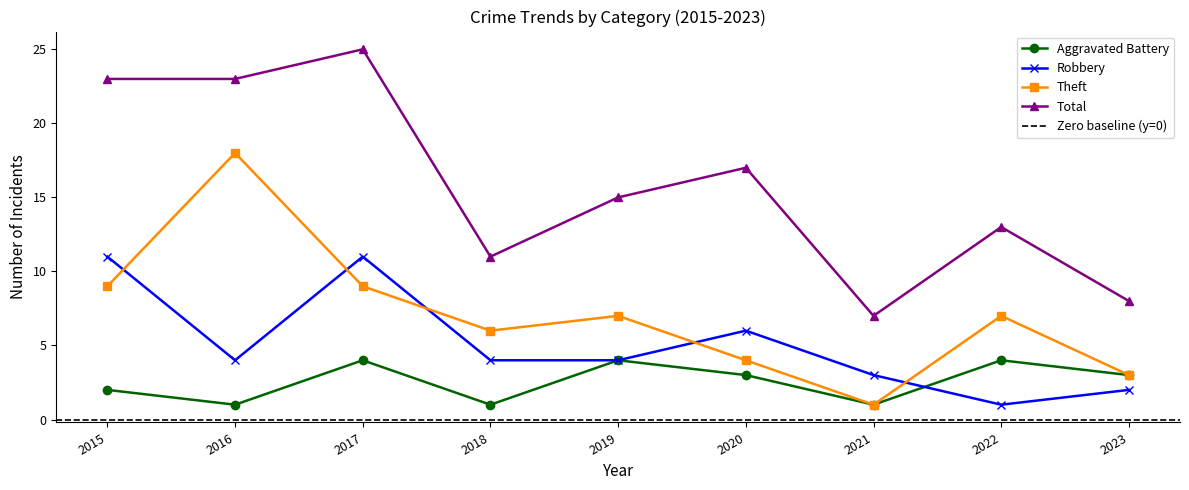

At how many categories does at least one series exceed 16?

4